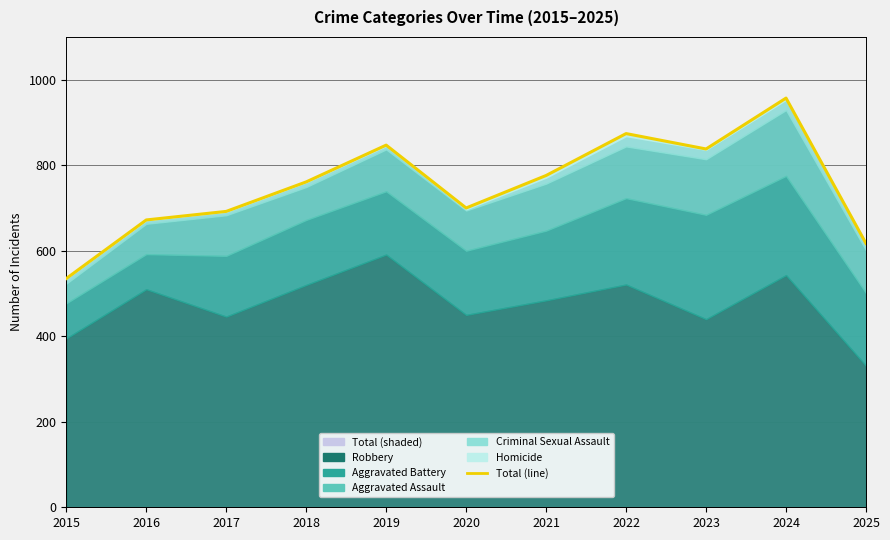

True or false: the data has more than 0 interior local peaks.

True